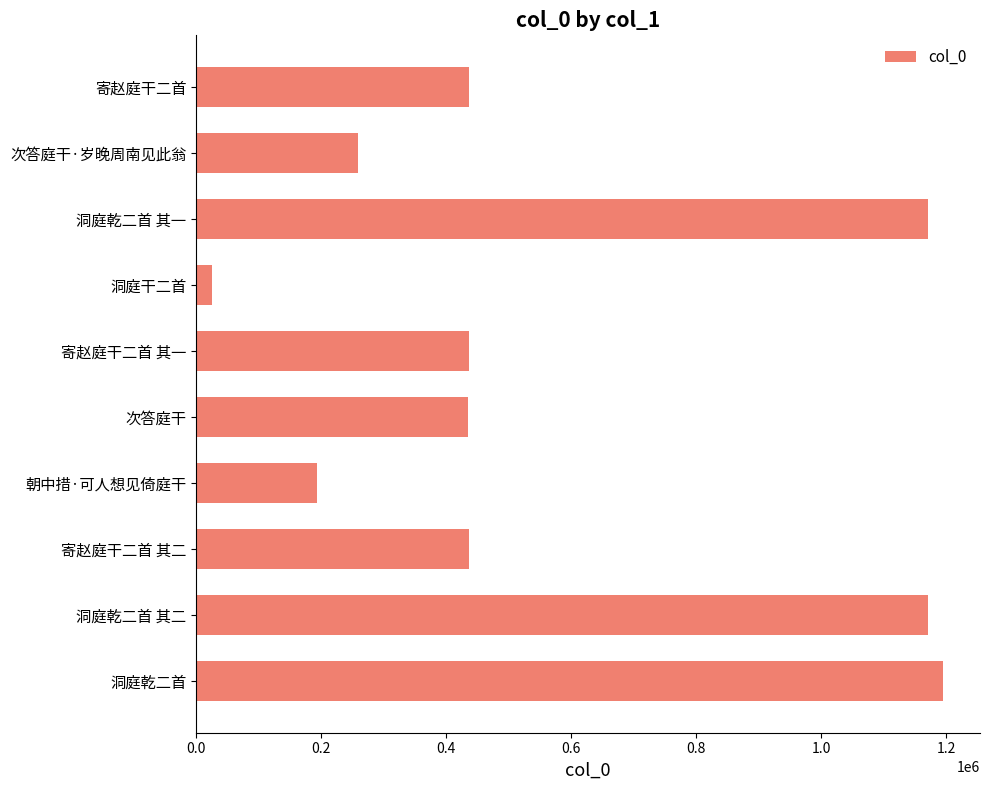

How many values are below 436408?

5